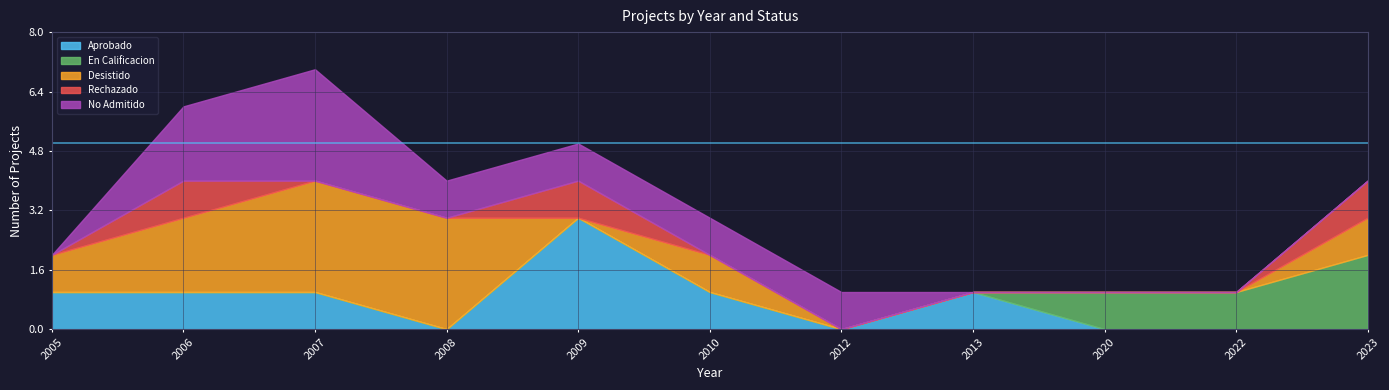

True or false: En Calificacion has more than 0 interior local peaks.

False